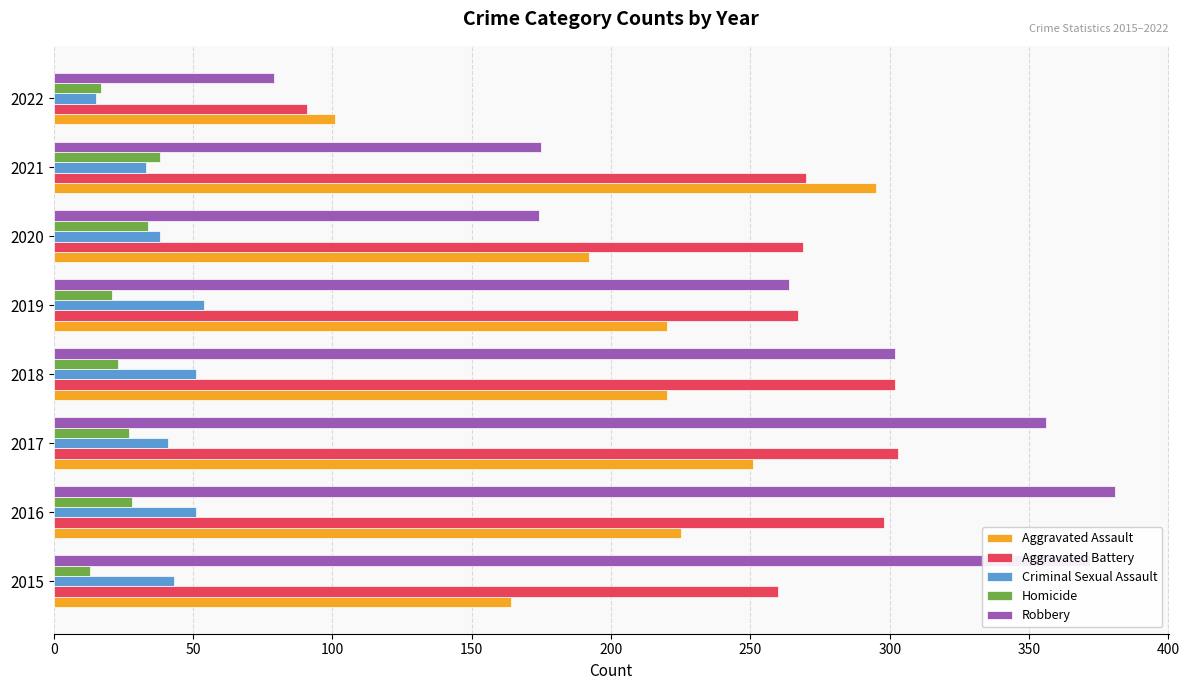

Count the number of categories in the chart.

8